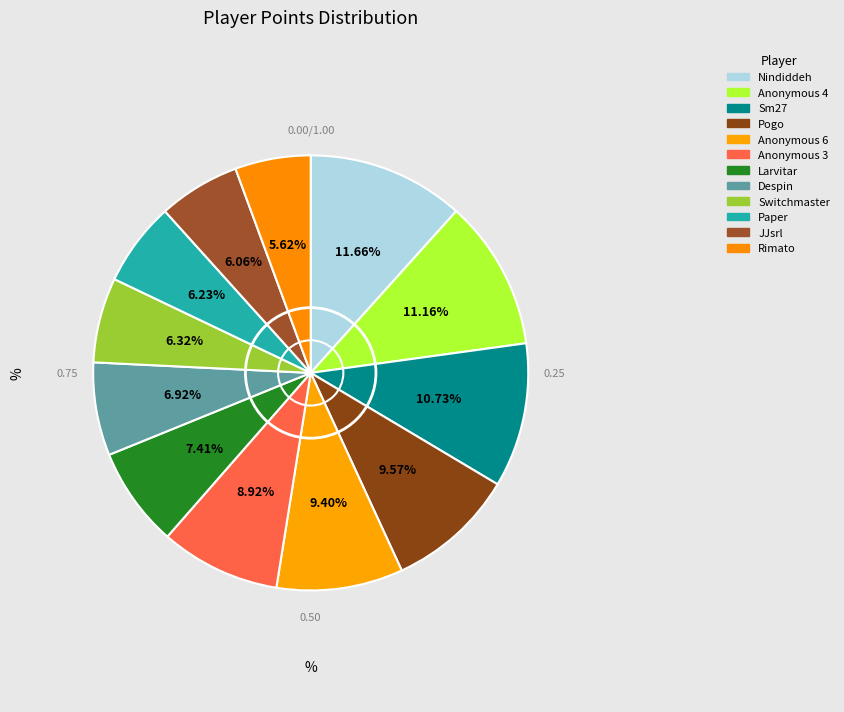

To the nearest percent, what is the average slice percentage?

8%